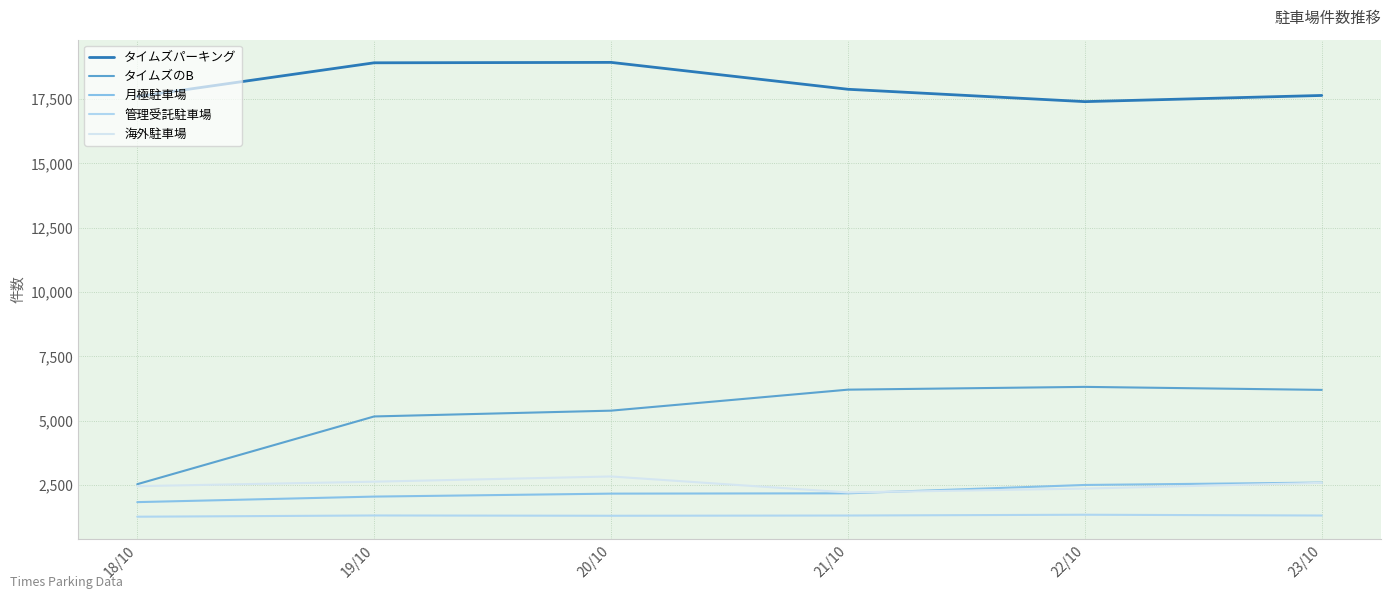

The value of 管理受託駐車場 at 19/10 is 1318. True or false?

True